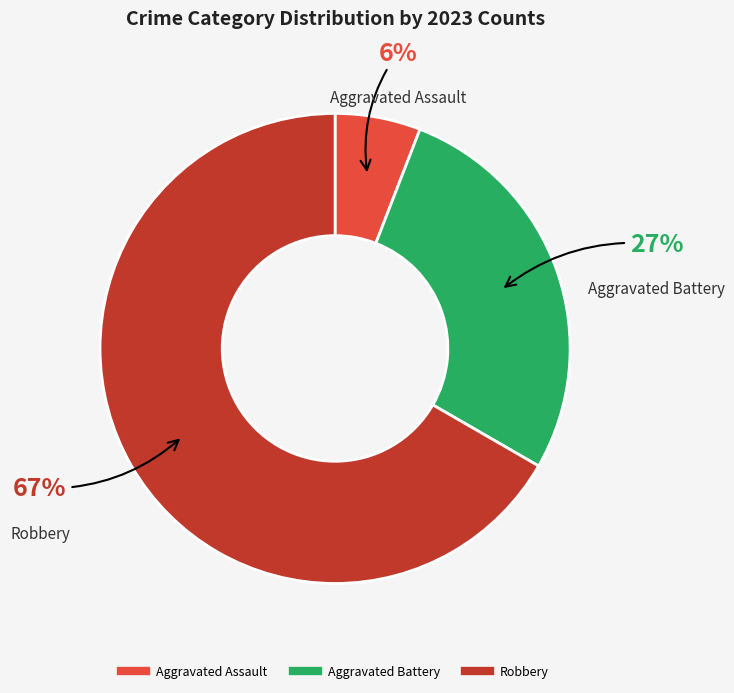

Does any single category account for the majority?

Yes